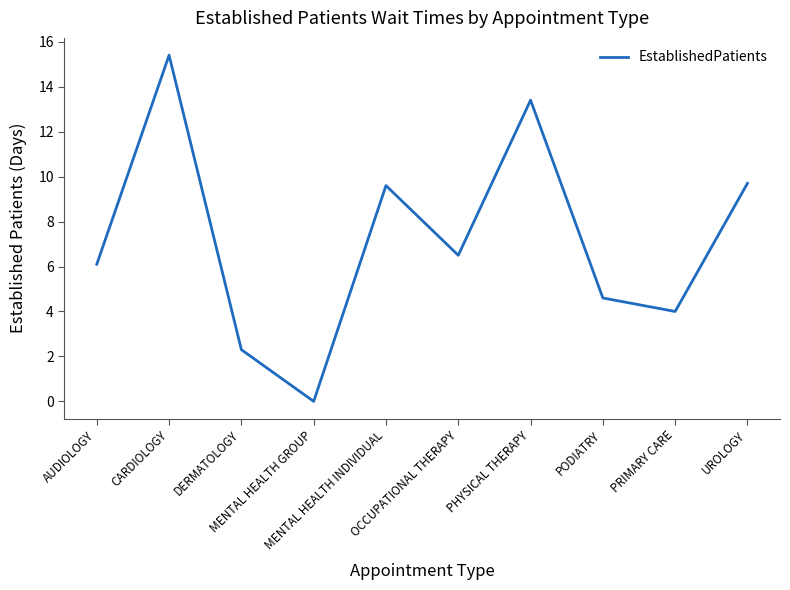

What is the difference between the maximum and minimum values?

15.4